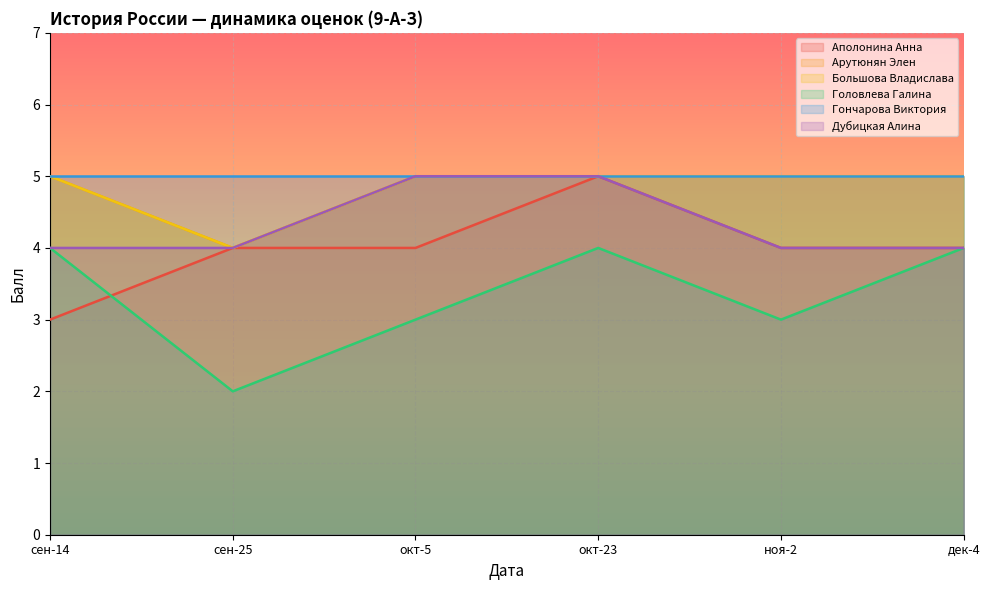

Does the chart display data point markers on the line(s)?

No